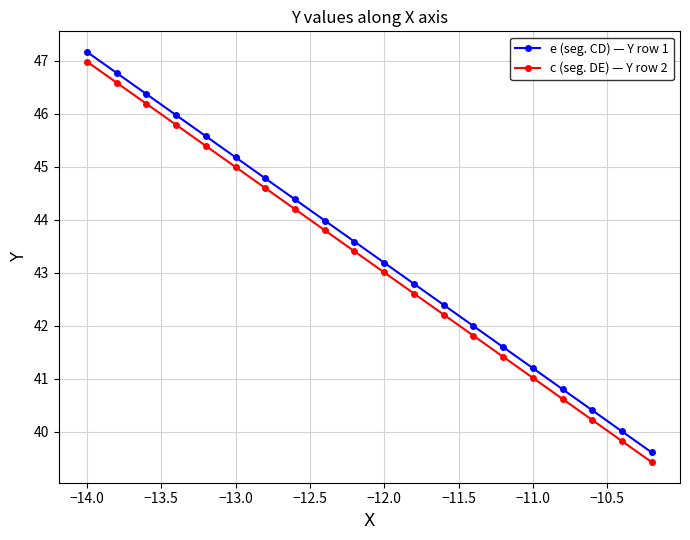

What is the greatest value displayed?

47.2